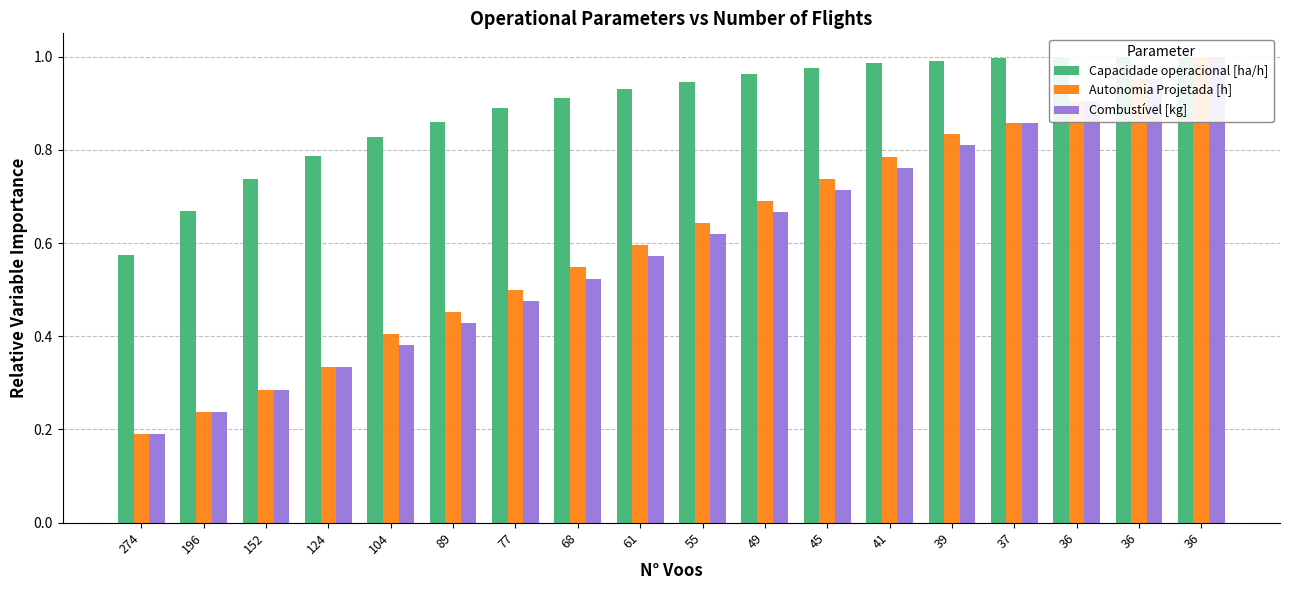

How many bars are there in total?

54